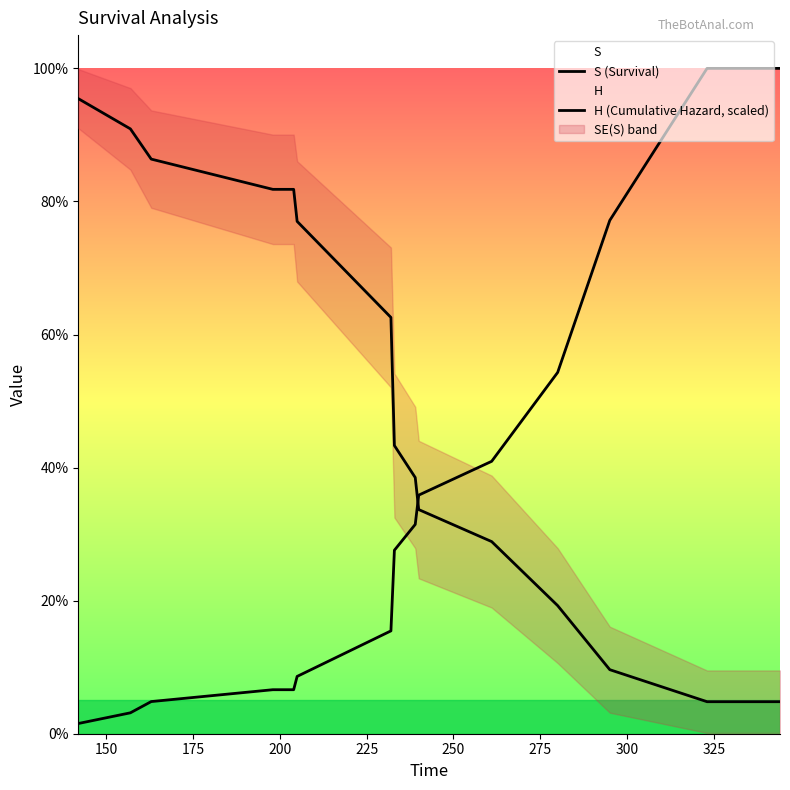

How many lines are shown in the chart?

2